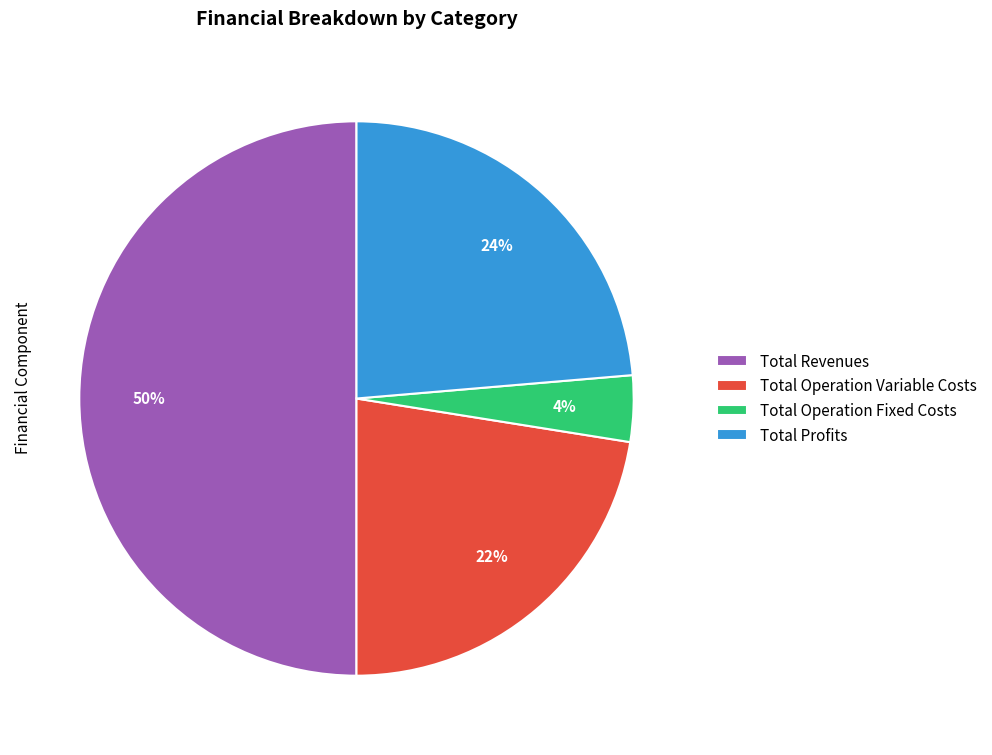

Which category has the biggest portion of the pie?

Total Revenues